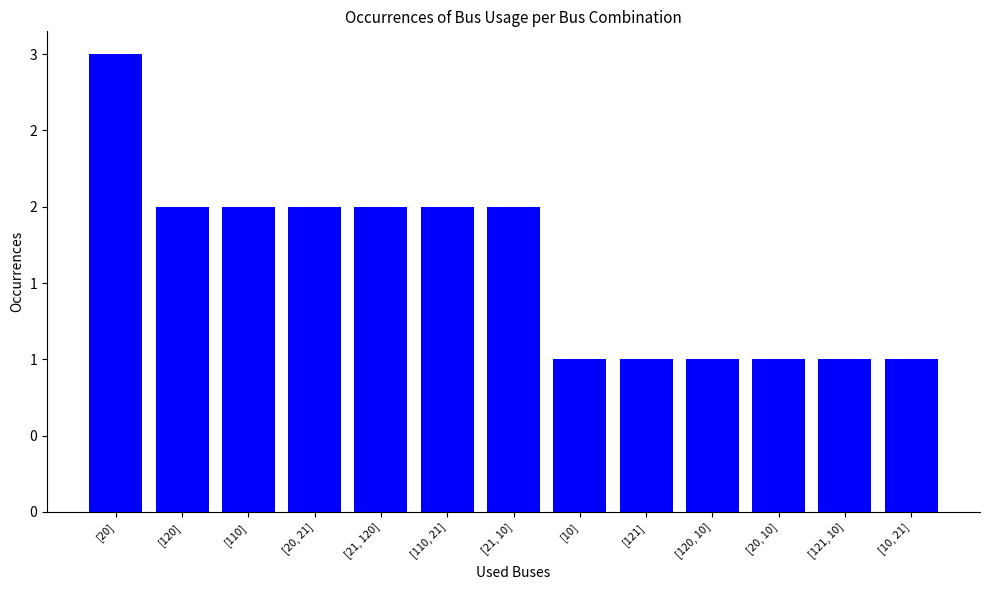

The value at [120, 10] is 0. True or false?

False